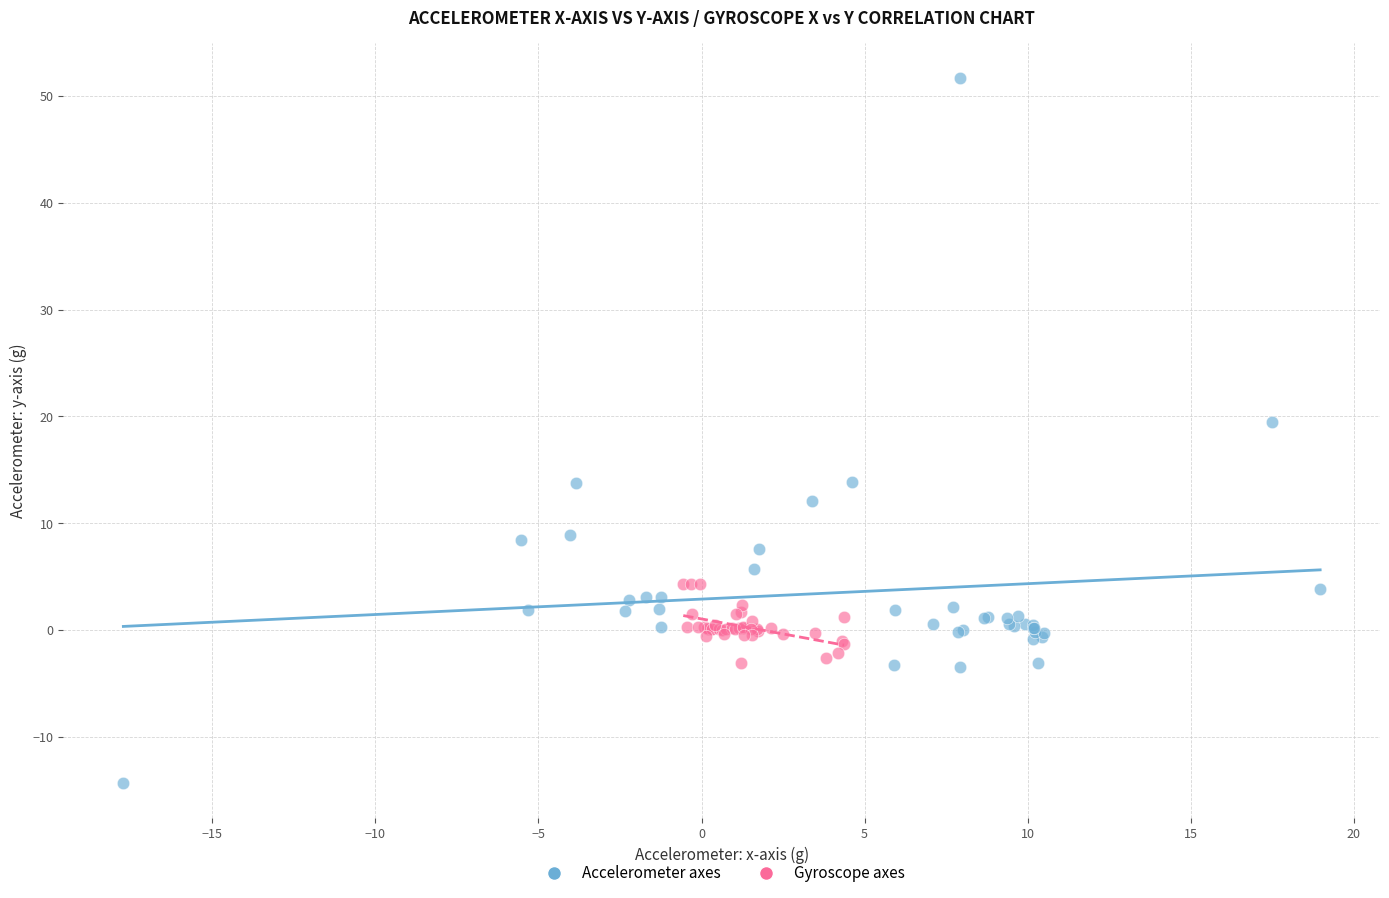

Which series has the widest spread of Y values?

Accelerometer axes